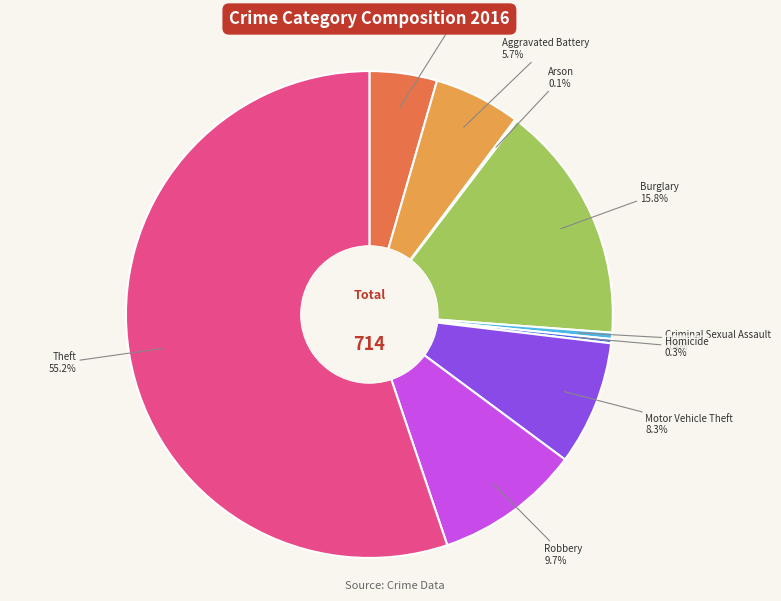

Approximately how many times larger is the value at Burglary compared to Aggravated Battery?

2.8